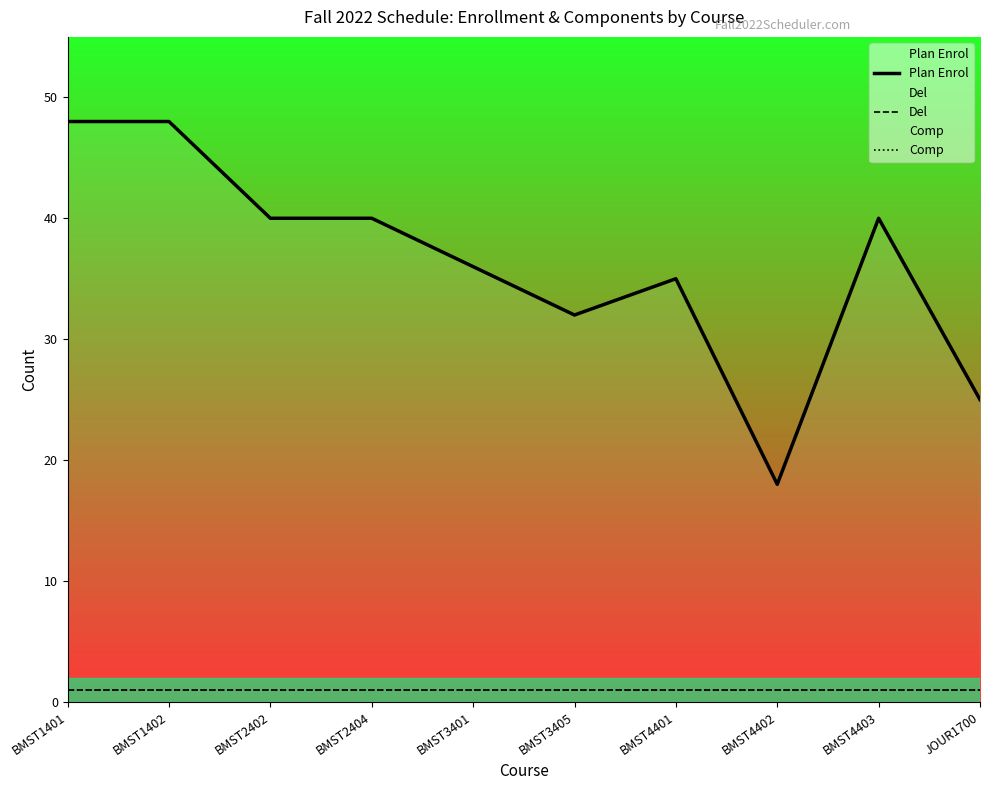

What are all the series names shown in the legend?

Plan Enrol, Del, Comp